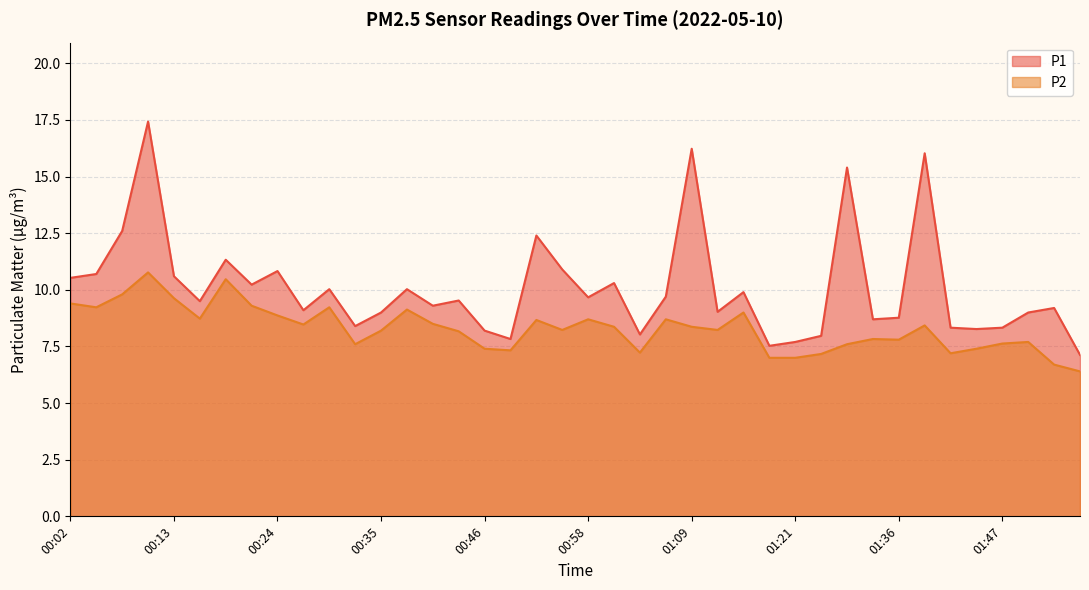

What is the total value across all series at 00:21?

19.5